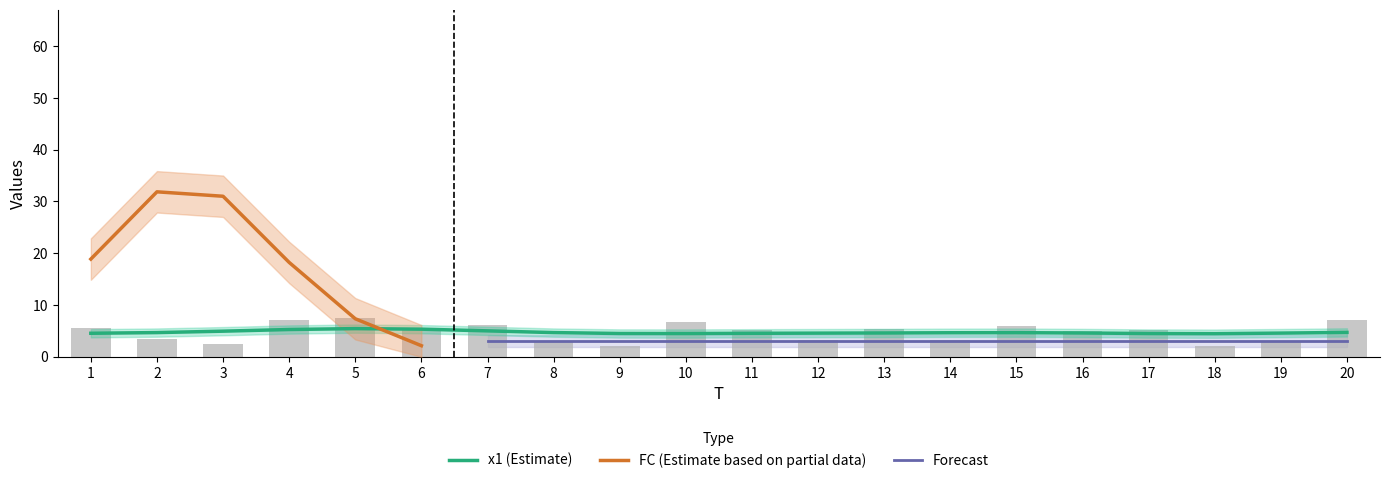

At which category does the chart reach its minimum across all series?

9